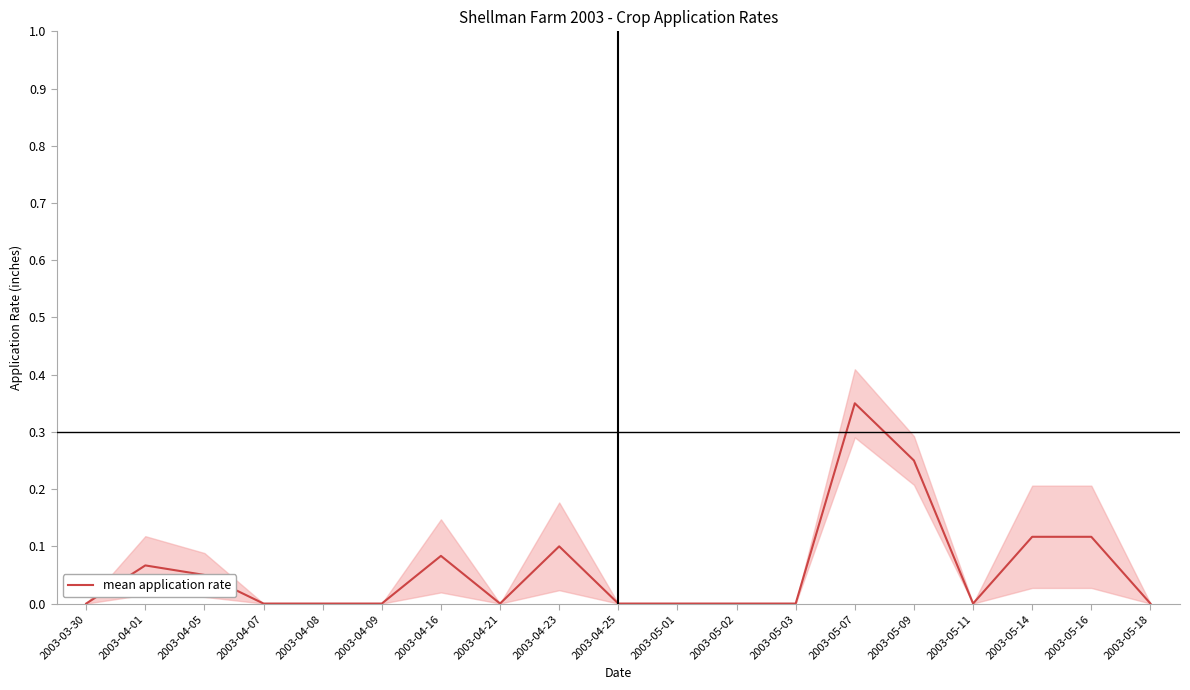

Which label corresponds to the smallest value in the chart?

2003-03-30